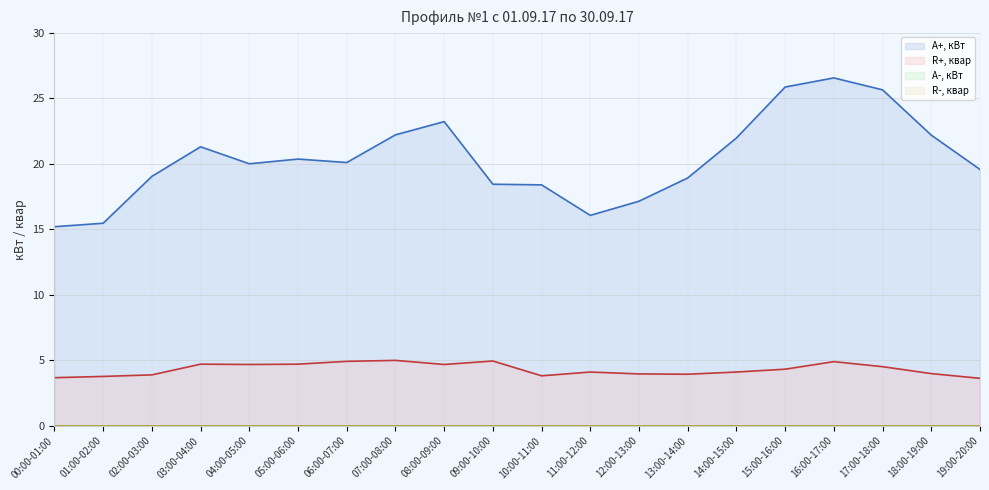

How many categories are shown in the chart?

20